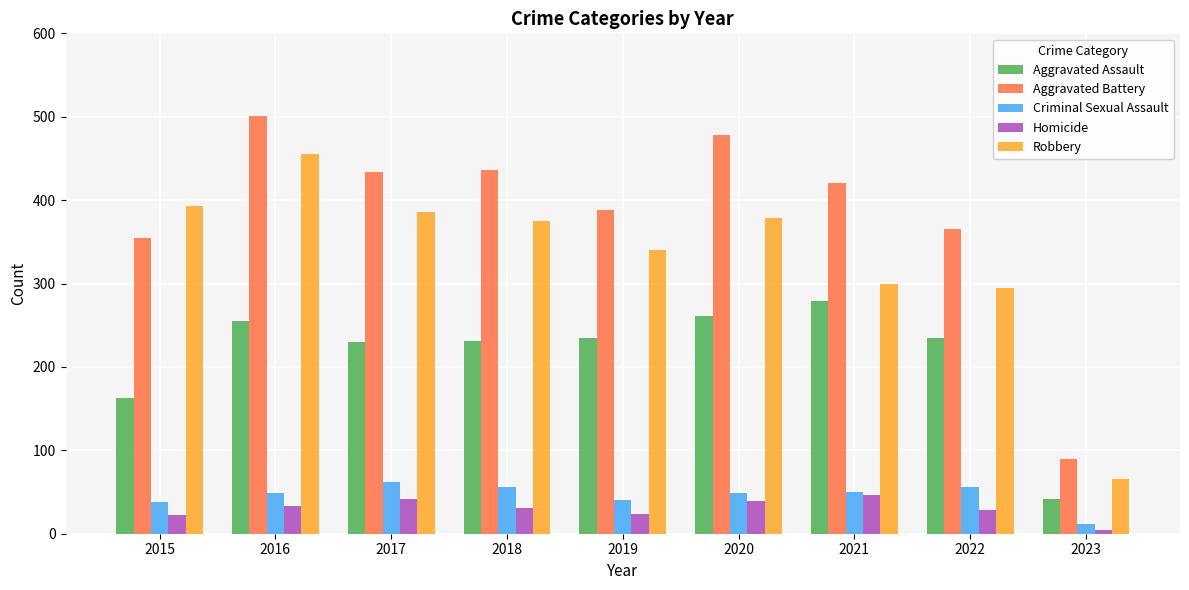

What is the difference between the highest and lowest values at 2018?

405